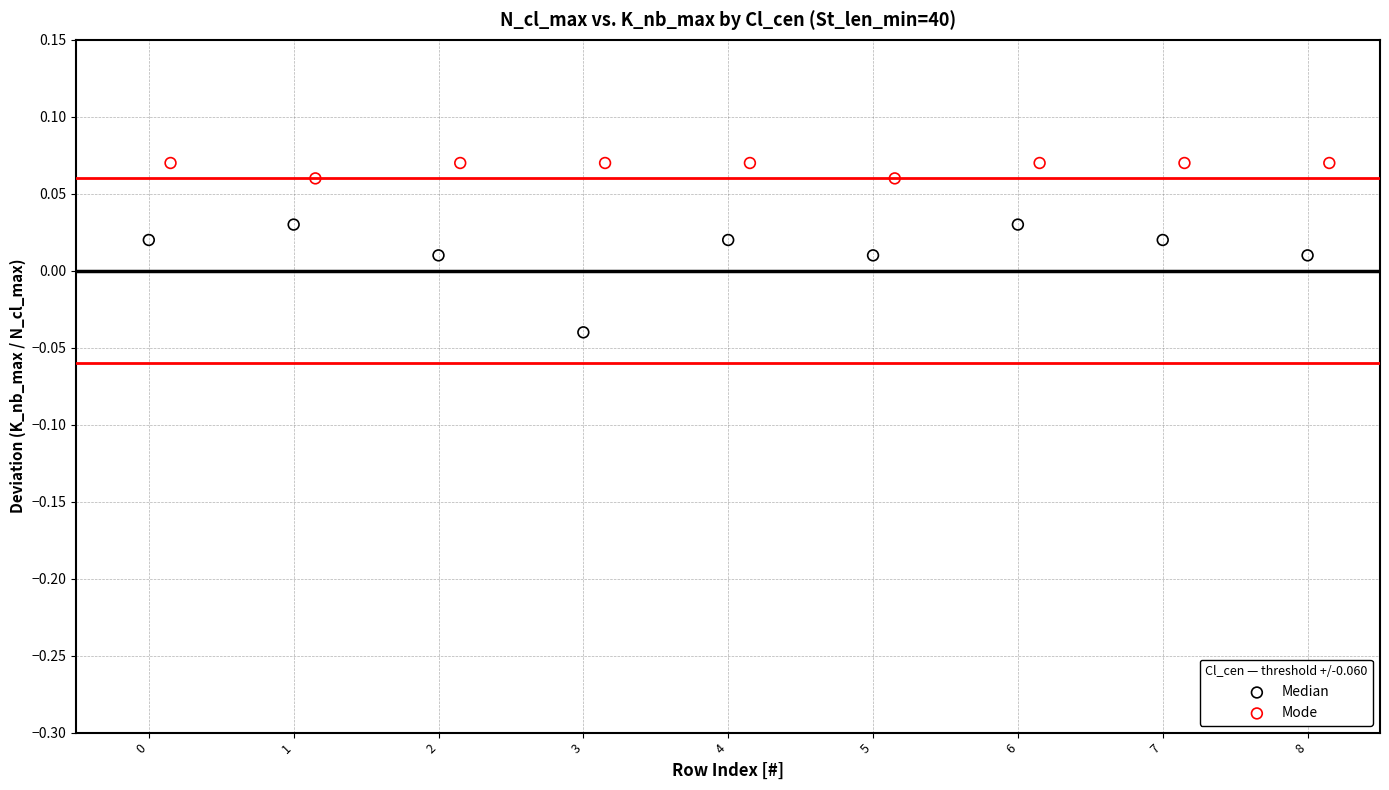

What are all the series names shown in the legend?

Median, Mode